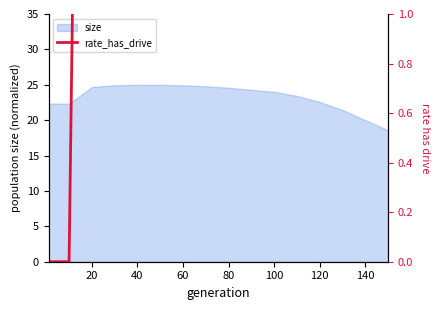

The value of size at 120 is 22.6. True or false?

True